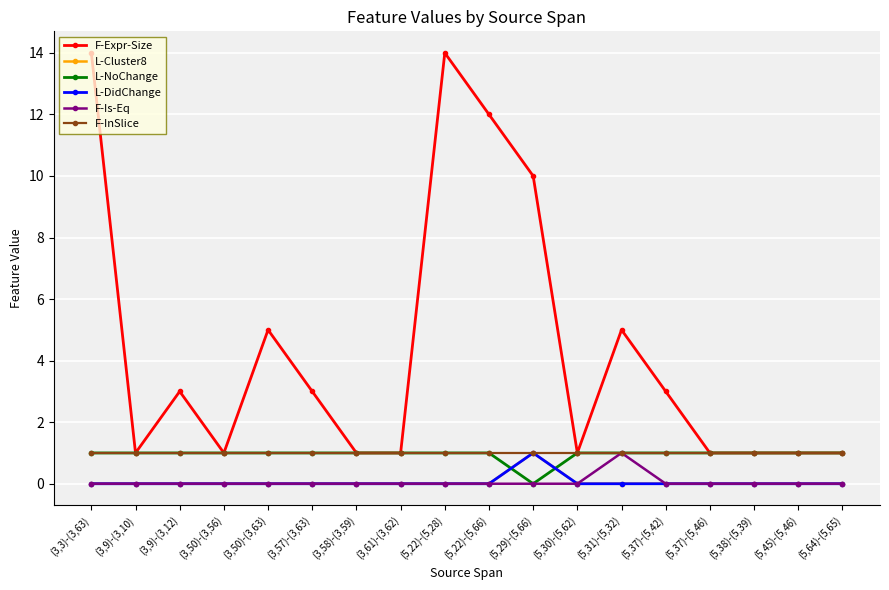

True or false: F-Is-Eq and F-InSlice intersect in this chart.

False